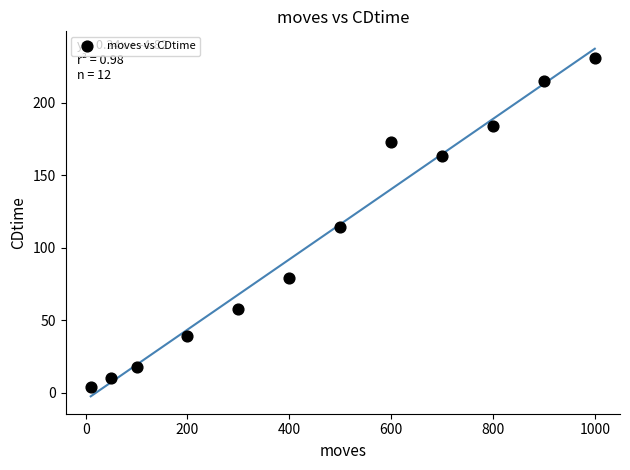

What is the range of Y values (max minus min)?

227